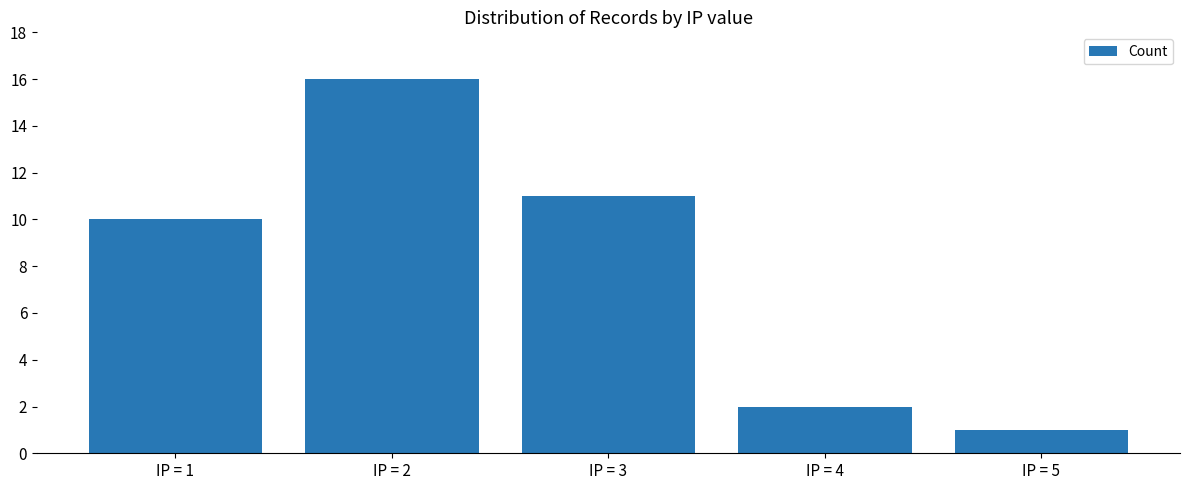

Which has a higher value, IP = 2 or IP = 5?

IP = 2